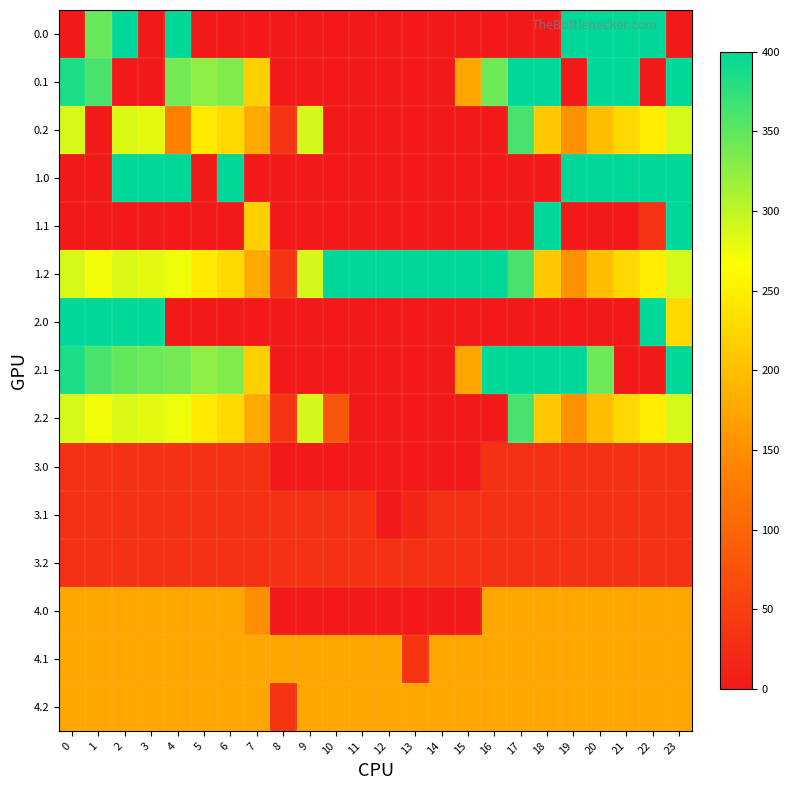

Reading left to right, transcribe all the data shown in this chart.

0.0: 0=0.0	1=345.1	2=400.0	3=0.0	4=400.0	5=0.0	6=0.0	7=0.0	8=0.0	9=0.0	10=0.0	11=0.0	12=0.0	13=0.0	14=0.0	15=0.0	16=0.0	17=0.0	18=0.0	19=400.0	20=400.0	21=400.0	22=400.0	23=0.0
0.1: 0=384.6	1=361.1	2=0.0	3=0.0	4=339.6	5=325.7	6=332.2	7=217.1	8=0.0	9=0.0	10=0.0	11=0.0	12=0.0	13=0.0	14=0.0	15=173.1	16=342.3	17=400.0	18=400.0	19=0.0	20=400.0	21=400.0	22=0.0	23=399.4
0.2: 0=287.1	1=0.0	2=285.5	3=281.0	4=133.3	5=245.0	6=228.8	7=176.6	8=35.3	9=288.5	10=0.0	11=0.0	12=0.0	13=0.0	14=0.0	15=0.0	16=0.0	17=362.4	18=210.0	19=151.0	20=199.2	21=226.4	22=247.4	23=287.5
1.0: 0=0.0	1=0.0	2=400.0	3=400.0	4=400.0	5=0.0	6=400.0	7=0.0	8=0.0	9=0.0	10=0.0	11=0.0	12=0.0	13=0.0	14=0.0	15=0.0	16=0.0	17=0.0	18=0.0	19=400.0	20=400.0	21=400.0	22=400.0	23=400.0
1.1: 0=0.0	1=0.0	2=0.0	3=0.0	4=0.0	5=0.0	6=0.0	7=217.1	8=0.0	9=0.0	10=0.0	11=0.0	12=0.0	13=0.0	14=0.0	15=0.0	16=0.0	17=0.0	18=400.0	19=0.0	20=0.0	21=0.0	22=34.5	23=399.4
1.2: 0=287.1	1=272.7	2=285.5	3=281.0	4=274.4	5=245.0	6=228.8	7=176.6	8=35.3	9=288.5	10=400.0	11=400.0	12=400.0	13=400.0	14=400.0	15=400.0	16=400.0	17=362.4	18=210.0	19=151.0	20=199.2	21=226.4	22=247.4	23=287.5
2.0: 0=400.0	1=400.0	2=400.0	3=400.0	4=0.0	5=0.0	6=0.0	7=0.0	8=0.0	9=0.0	10=0.0	11=0.0	12=0.0	13=0.0	14=0.0	15=0.0	16=0.0	17=0.0	18=0.0	19=0.0	20=0.0	21=0.0	22=400.0	23=228.7
2.1: 0=384.6	1=361.1	2=347.9	3=342.7	4=339.6	5=325.7	6=332.2	7=217.1	8=0.0	9=0.0	10=0.0	11=0.0	12=0.0	13=0.0	14=0.0	15=173.1	16=400.0	17=400.0	18=400.0	19=400.0	20=342.3	21=0.0	22=0.0	23=399.4
2.2: 0=287.1	1=272.7	2=285.5	3=281.0	4=274.4	5=245.0	6=228.8	7=176.6	8=35.3	9=288.5	10=79.0	11=0.0	12=0.0	13=0.0	14=0.0	15=0.0	16=0.0	17=362.4	18=210.0	19=151.0	20=199.2	21=226.4	22=247.4	23=287.5
3.0: 0=32.0	1=32.0	2=32.0	3=32.0	4=32.0	5=32.0	6=32.0	7=32.0	8=0.0	9=0.0	10=0.0	11=0.0	12=0.0	13=0.0	14=0.0	15=0.0	16=32.0	17=32.0	18=32.0	19=32.0	20=32.0	21=32.0	22=32.0	23=32.0
3.1: 0=32.0	1=32.0	2=32.0	3=32.0	4=32.0	5=32.0	6=32.0	7=32.0	8=32.0	9=32.0	10=32.0	11=32.0	12=0.0	13=15.7	14=32.0	15=32.0	16=32.0	17=32.0	18=32.0	19=32.0	20=32.0	21=32.0	22=32.0	23=32.0
3.2: 0=32.0	1=32.0	2=32.0	3=32.0	4=32.0	5=32.0	6=32.0	7=32.0	8=32.0	9=32.0	10=32.0	11=32.0	12=32.0	13=32.0	14=32.0	15=32.0	16=32.0	17=32.0	18=32.0	19=32.0	20=32.0	21=32.0	22=32.0	23=32.0
4.0: 0=174.0	1=174.0	2=174.0	3=174.0	4=174.0	5=174.0	6=174.0	7=150.1	8=0.0	9=0.0	10=0.0	11=0.0	12=0.0	13=0.0	14=0.0	15=0.0	16=174.0	17=174.0	18=174.0	19=174.0	20=174.0	21=174.0	22=174.0	23=174.0
4.1: 0=174.0	1=174.0	2=174.0	3=174.0	4=174.0	5=174.0	6=174.0	7=174.0	8=174.0	9=174.0	10=174.0	11=174.0	12=174.0	13=34.8	14=174.0	15=174.0	16=174.0	17=174.0	18=174.0	19=174.0	20=174.0	21=174.0	22=174.0	23=174.0
4.2: 0=174.0	1=174.0	2=174.0	3=174.0	4=174.0	5=174.0	6=174.0	7=174.0	8=35.4	9=174.0	10=174.0	11=174.0	12=174.0	13=174.0	14=174.0	15=174.0	16=174.0	17=174.0	18=174.0	19=174.0	20=174.0	21=174.0	22=174.0	23=174.0